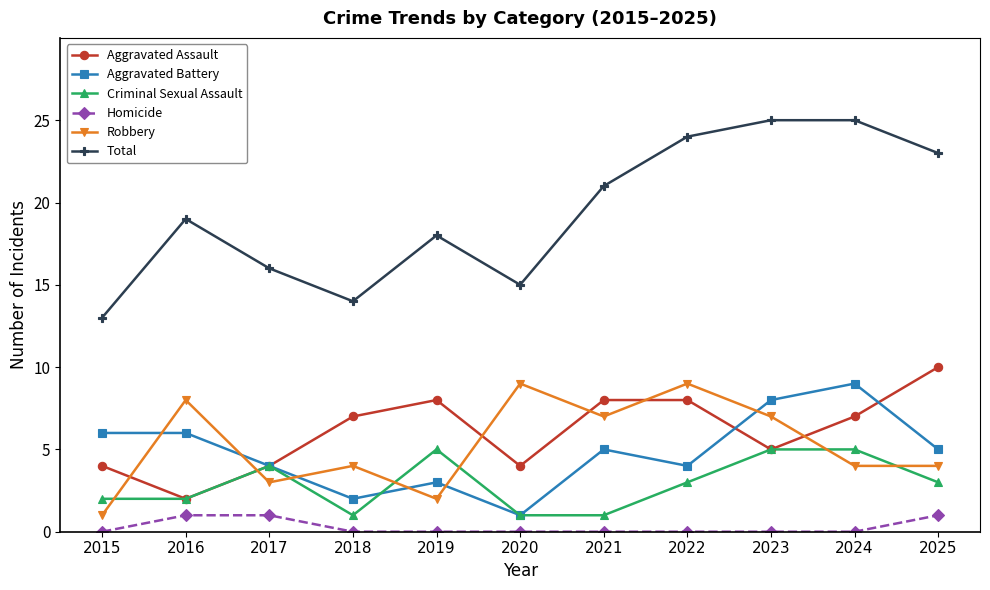

True or false: Criminal Sexual Assault and Homicide cross at least once.

False